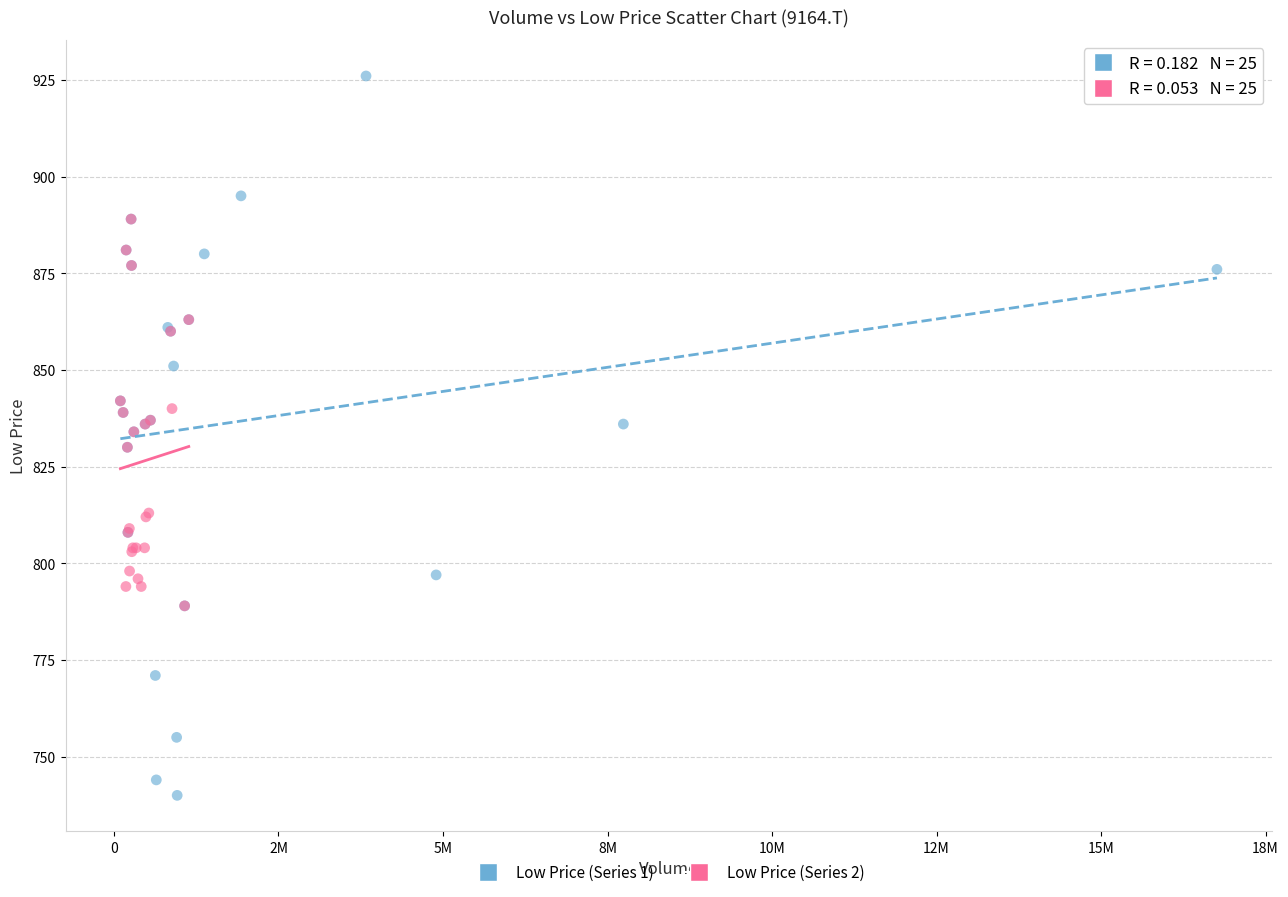

What are all the series names shown in the legend?

Low Price (Series 1), Low Price (Series 2)